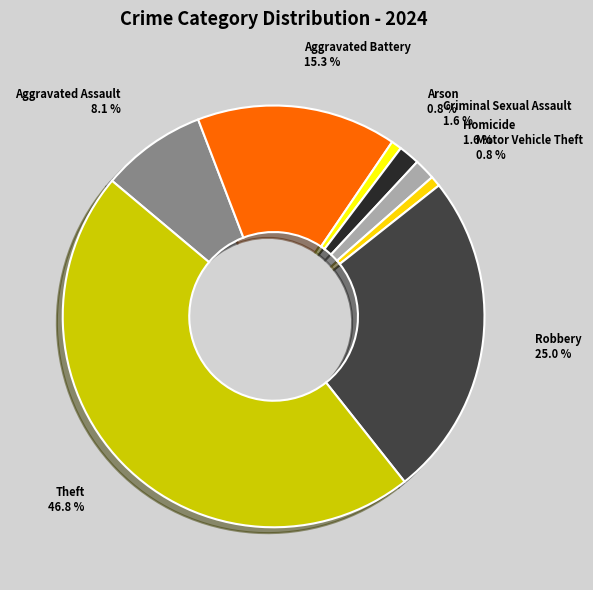

True or false: Criminal Sexual Assault accounts for 2% of the total.

True